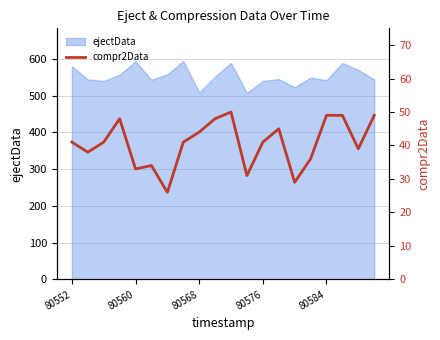

What is the sum of all values?

812